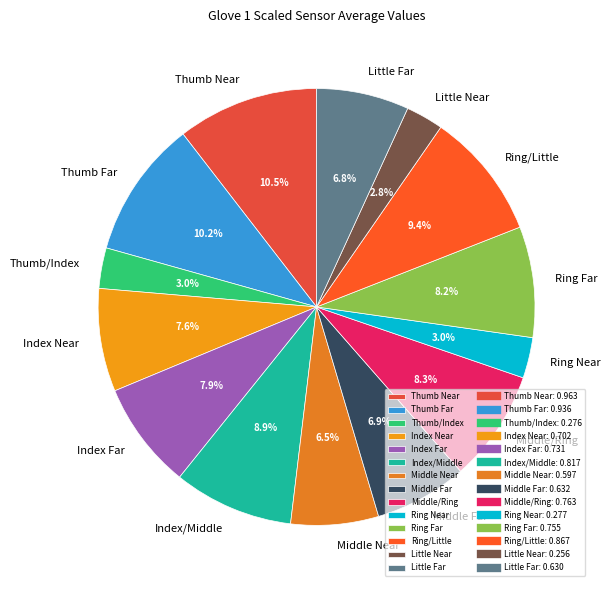

Is there any slice that represents more than half of the pie?

No